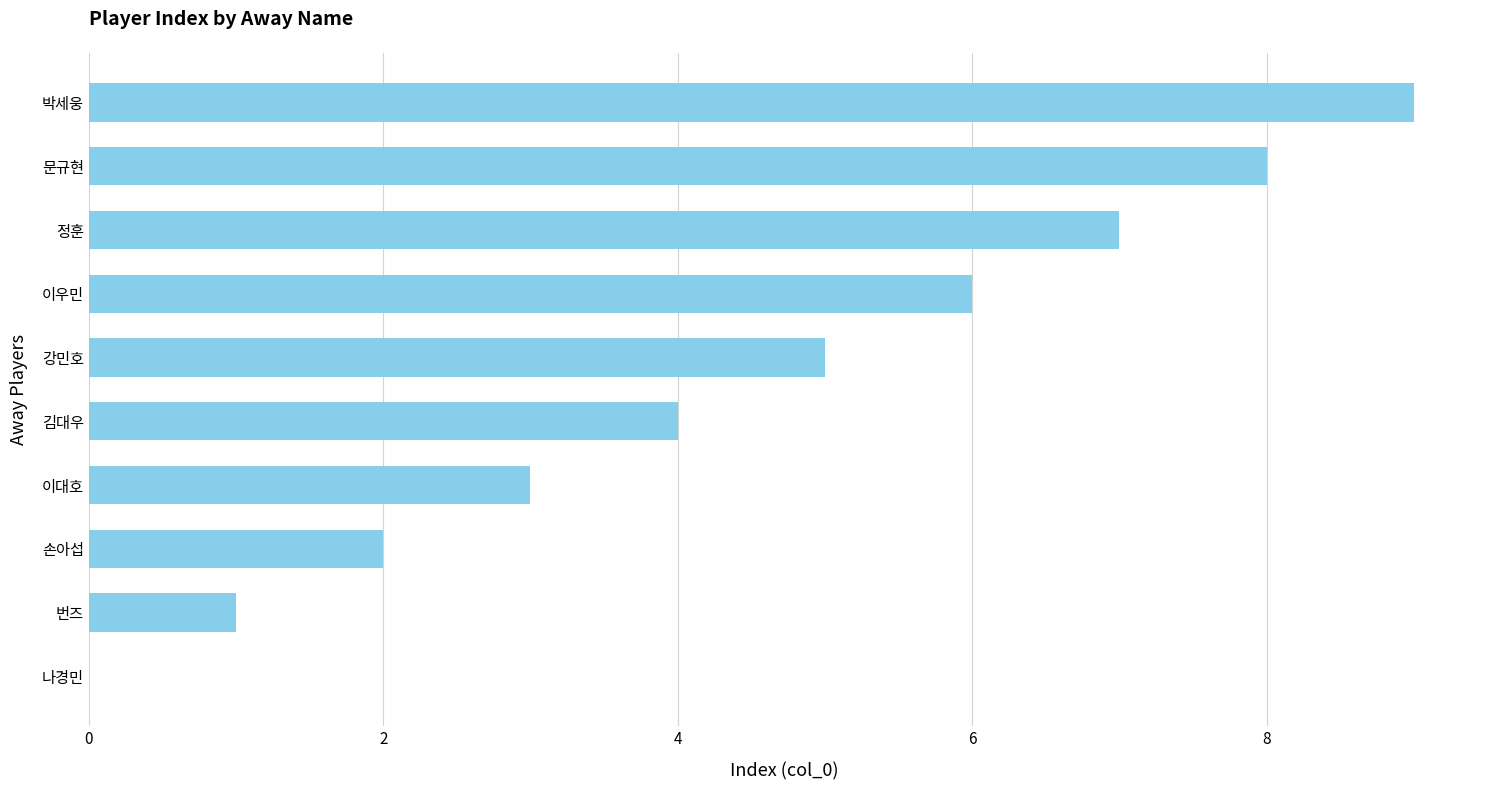

What is the sum of the values at 김대우 and 박세웅?

13